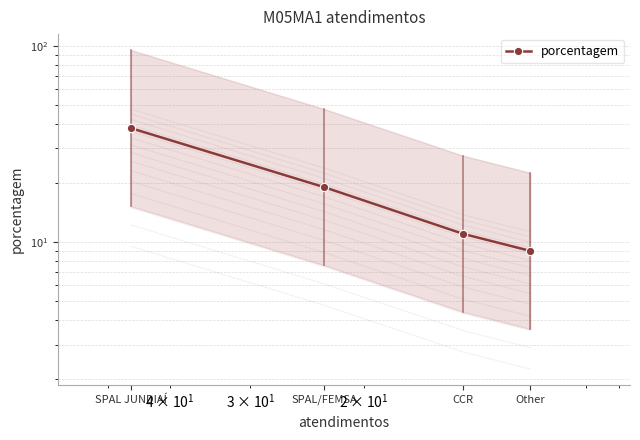

What is the value of the 3rd point from the left?

11